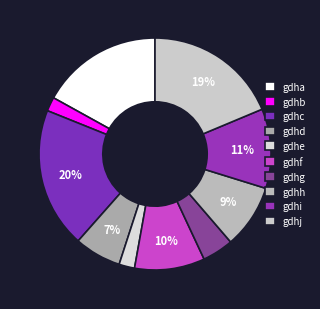

Is there a majority slice in this chart?

No